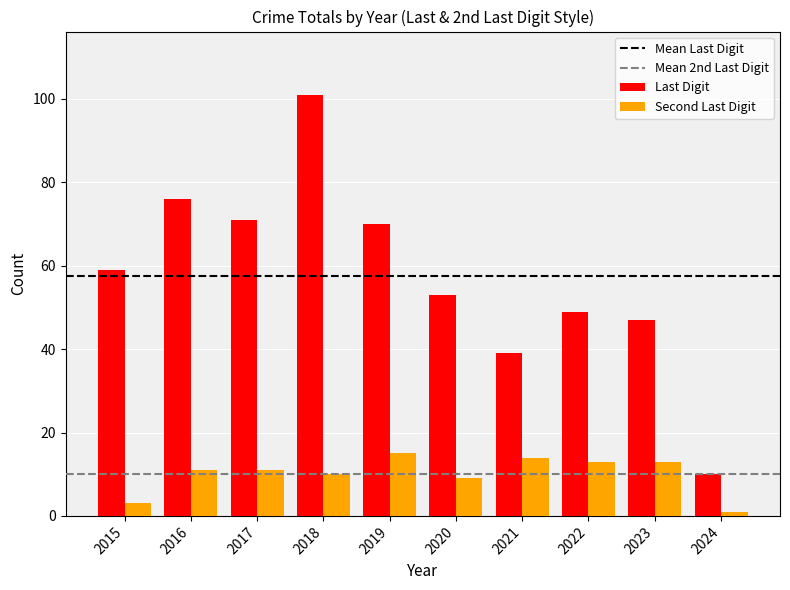

Which category has the highest value in the Last Digit series?

2018